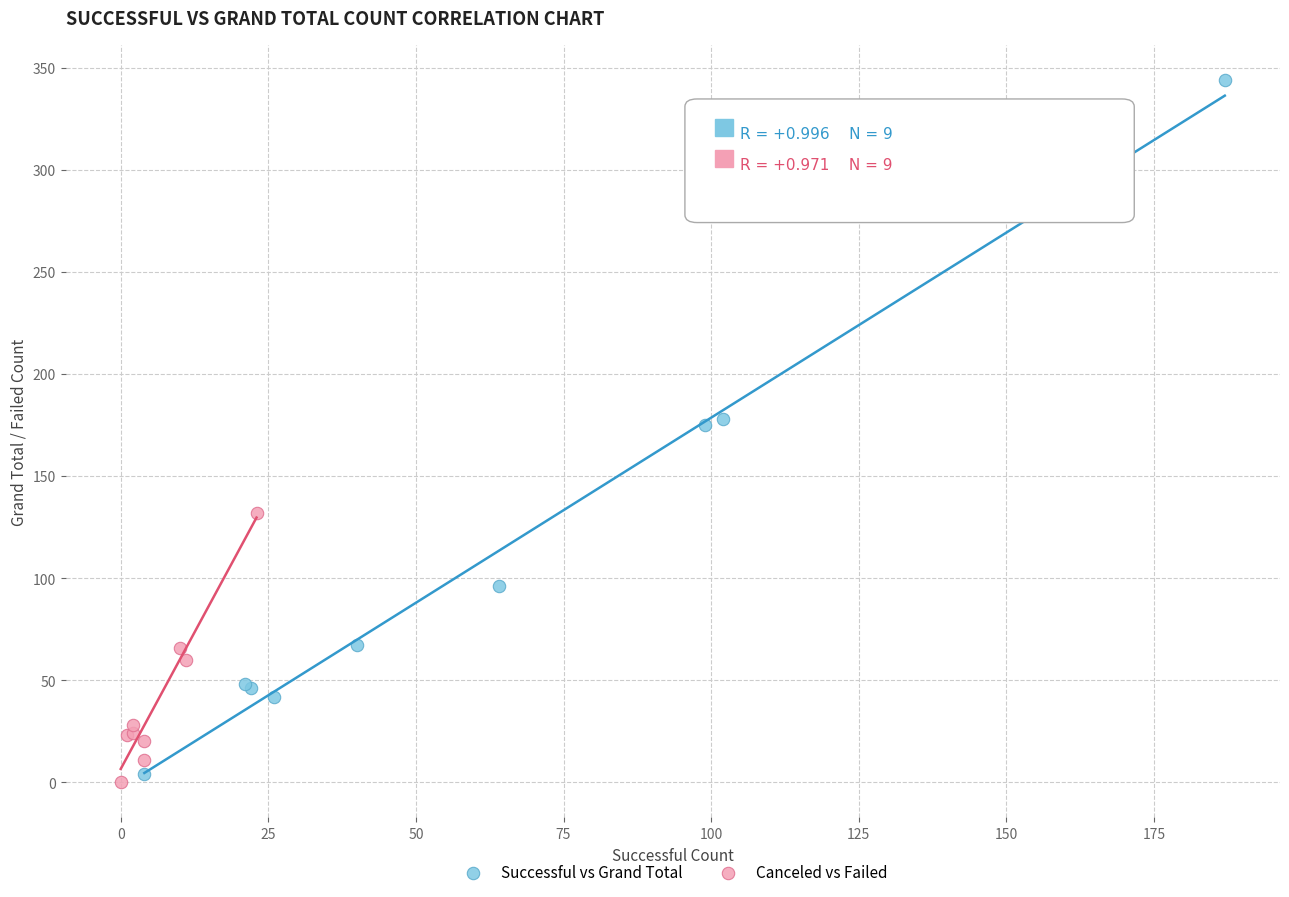

Which series has the widest spread of Y values?

Successful vs Grand Total